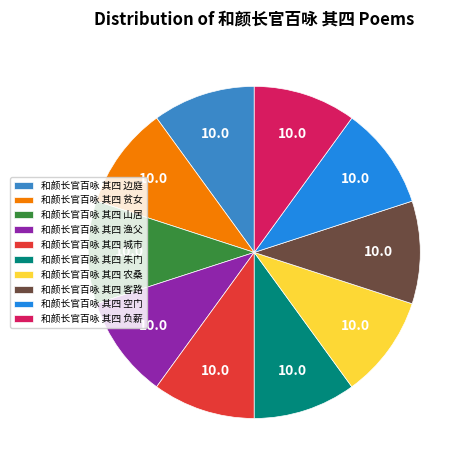

Is there a majority slice in this chart?

No